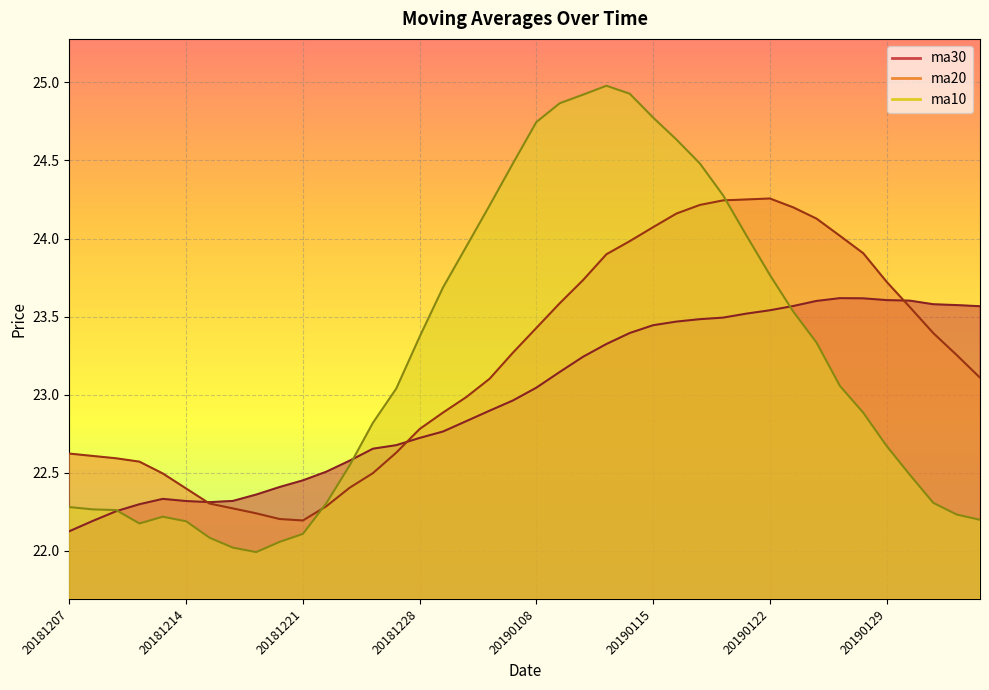

Which category has the lowest value in the ma20 series?

20181221